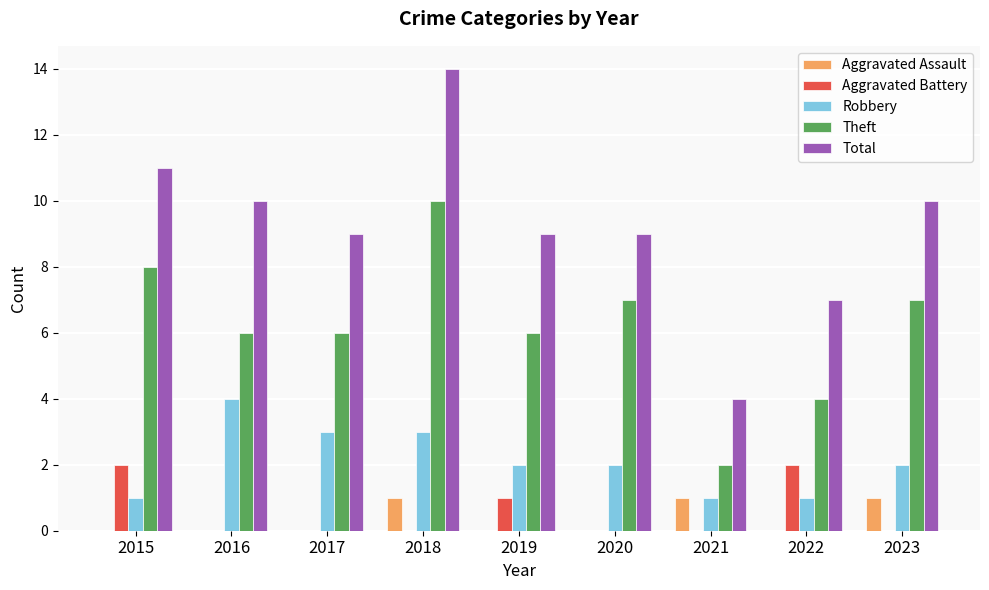

At which category is the sum across all series the highest?

2018